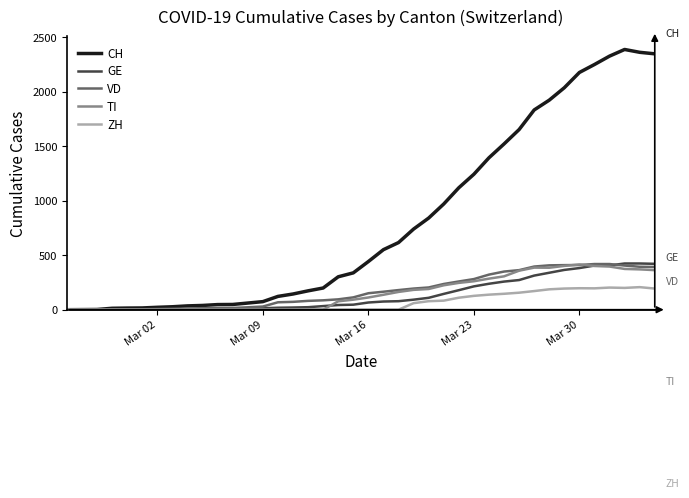

After their last crossing, which series has the higher values: GE or TI?

GE